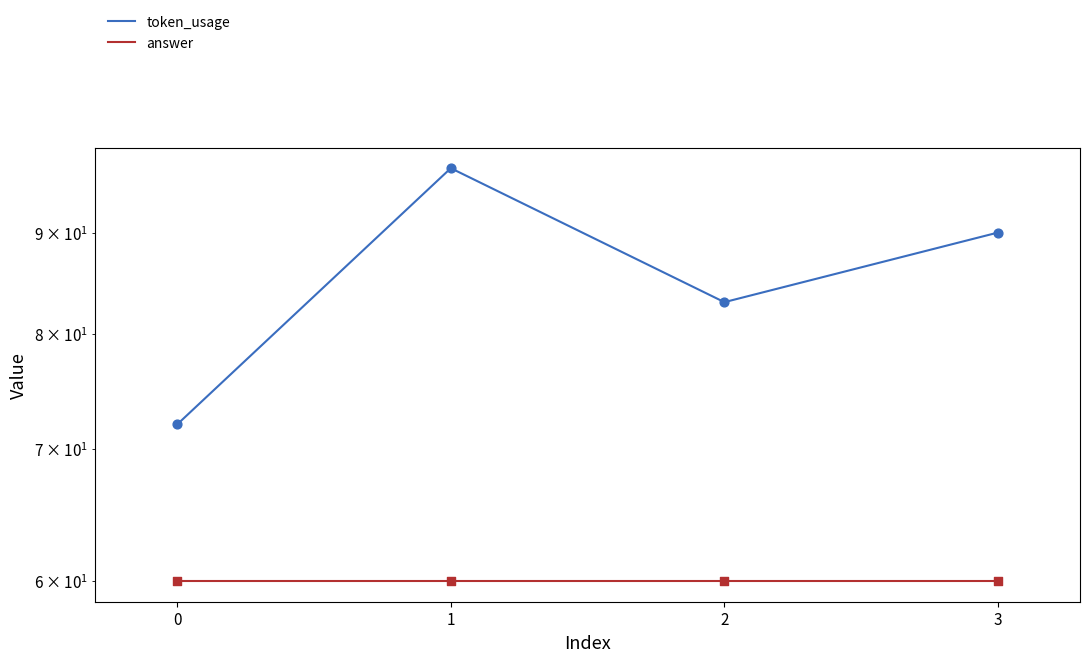

Which series has the widest spread of Y values?

token_usage